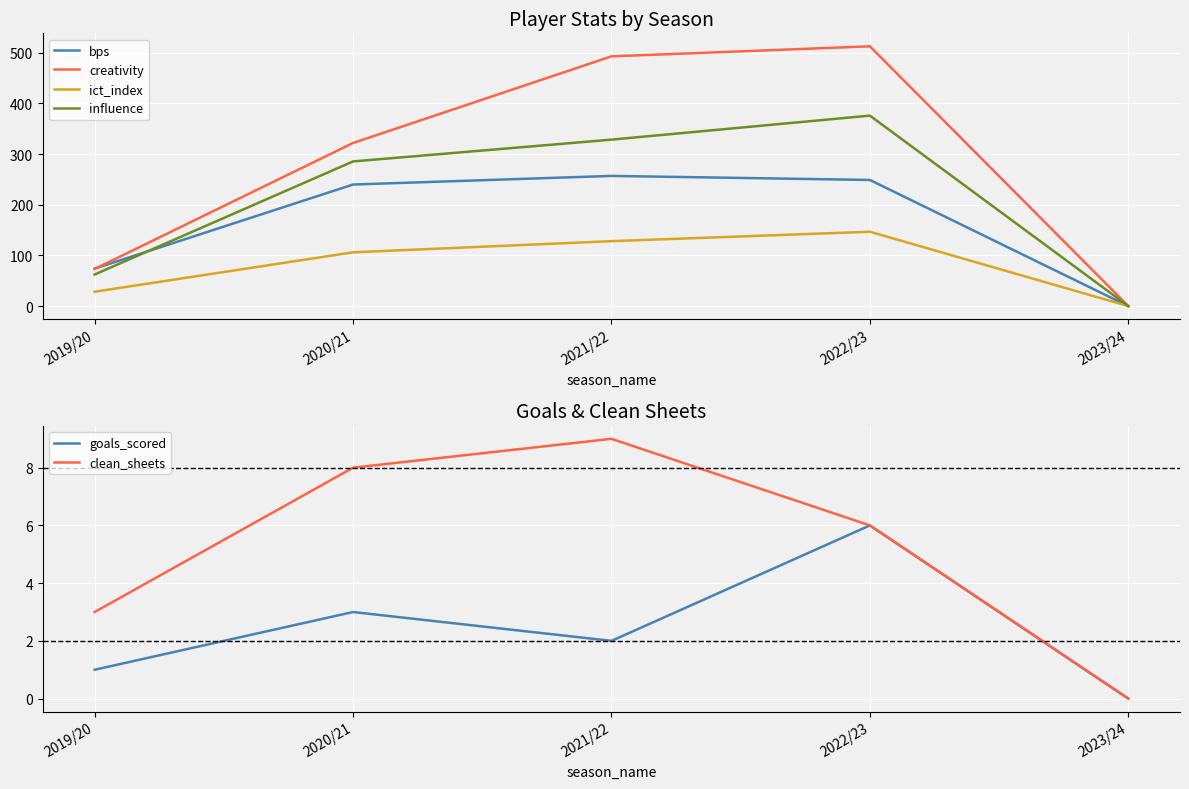

What are all the series names shown in the legend?

bps, creativity, ict_index, influence, goals_scored, clean_sheets